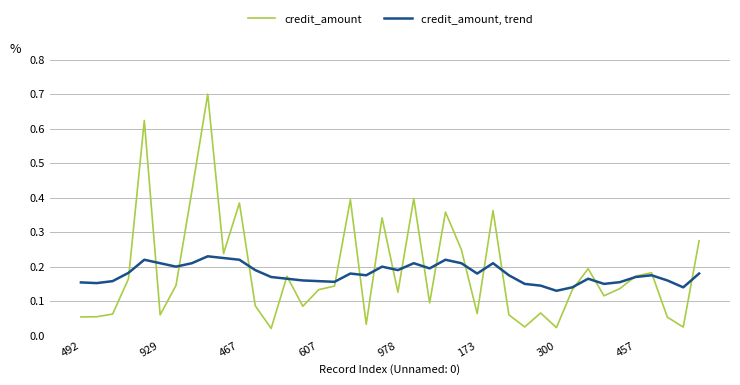

Which series has the largest range (max minus min)?

credit_amount